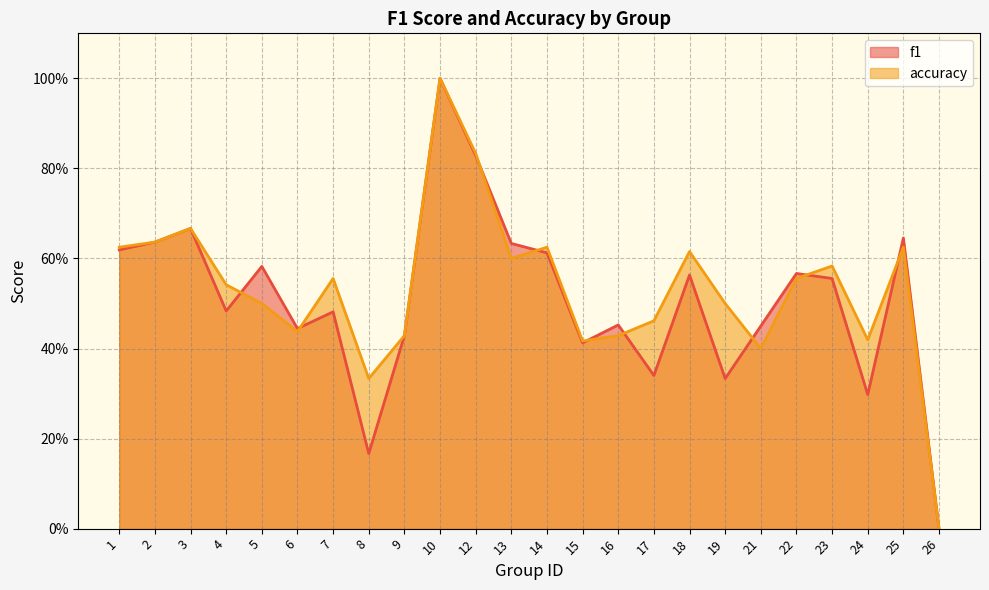

List the series in order of their overall mean, highest first.

accuracy, f1